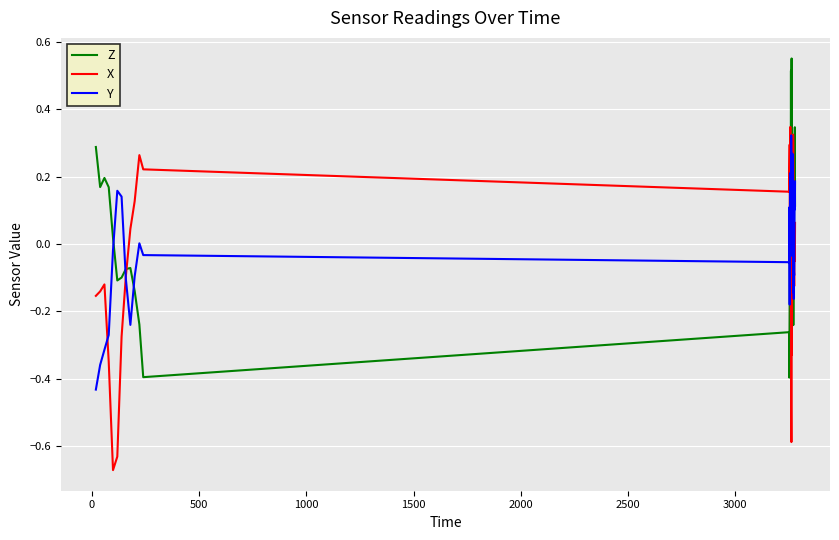

Which series ends up on top after the final intersection of Y and Z?

Y